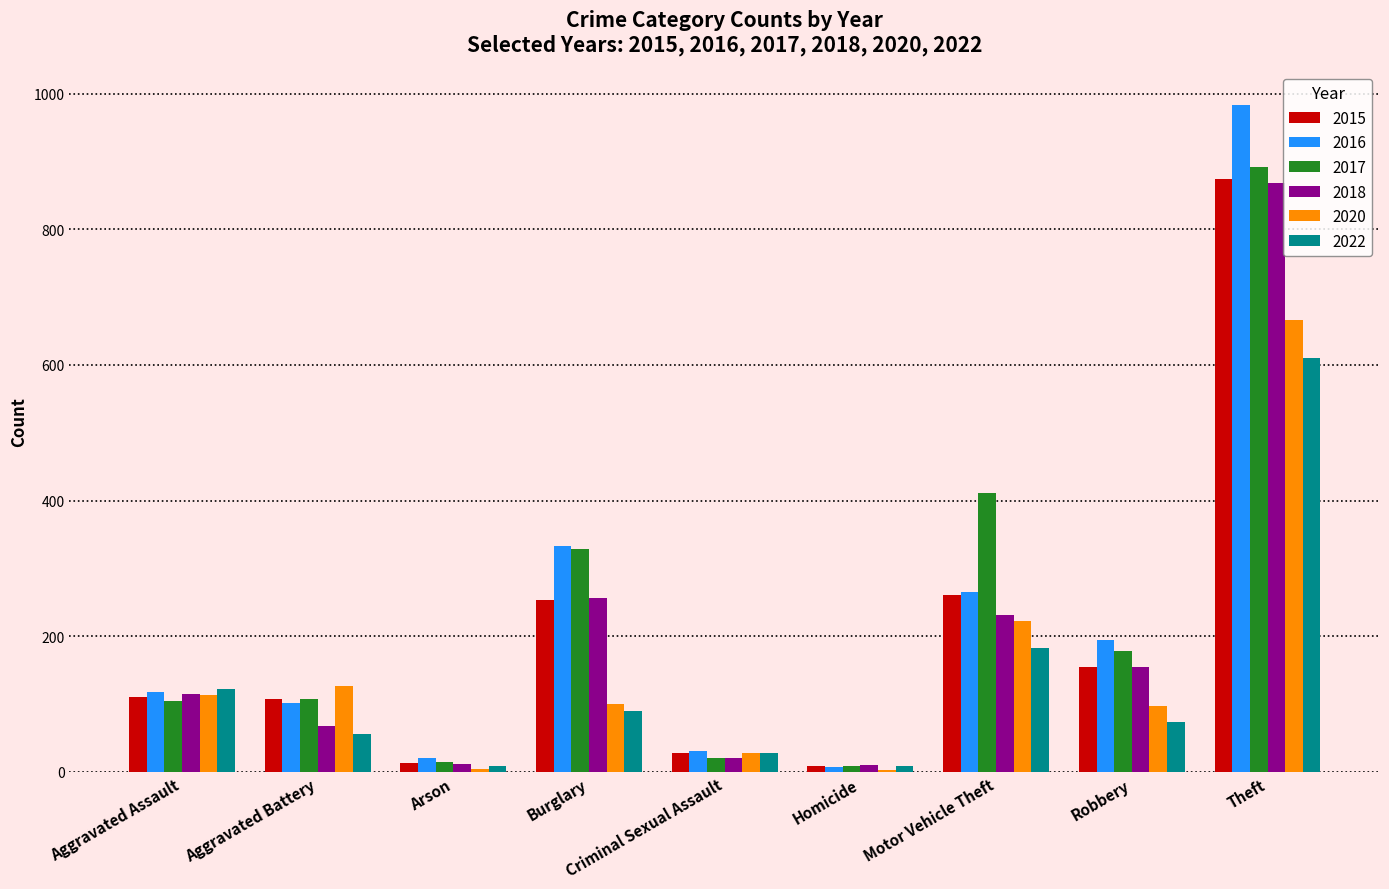

At which category is the sum across all series the highest?

Theft